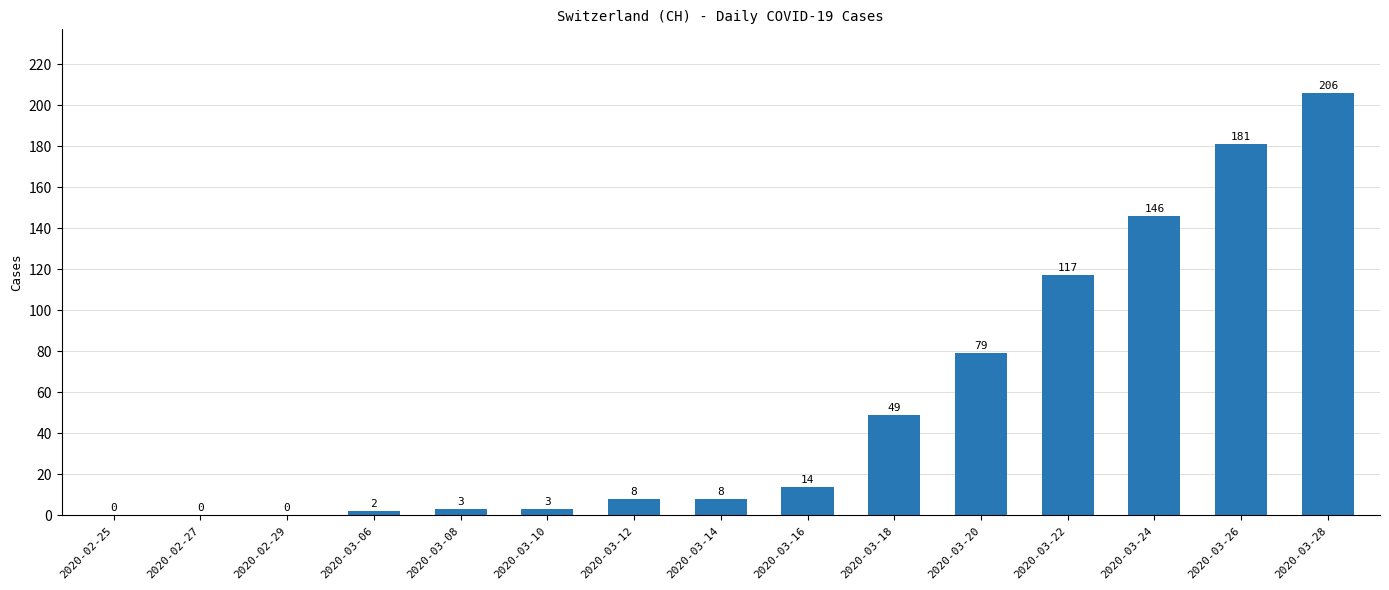

Which category has the highest value across all series?

2020-03-28